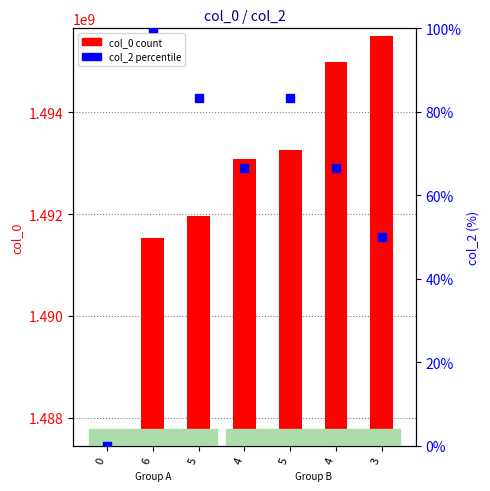

Which series reaches the minimum Y coordinate?

col_2 %